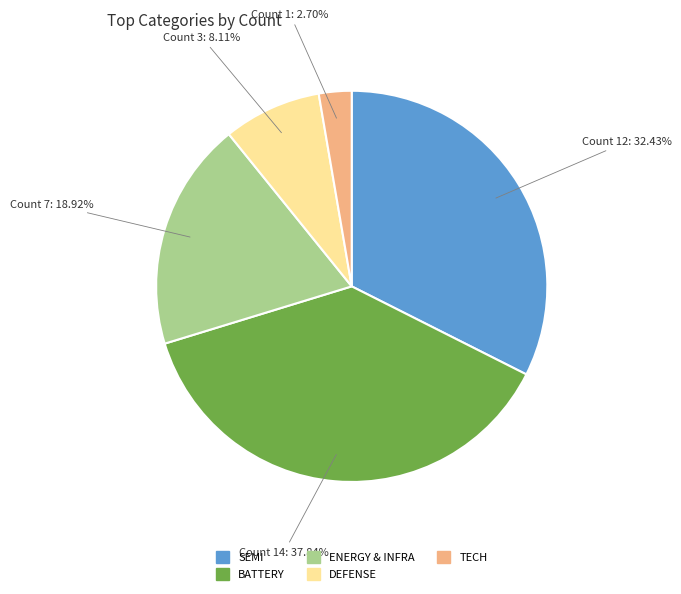

Is the sum of TECH and ENERGY & INFRA greater than half?

No